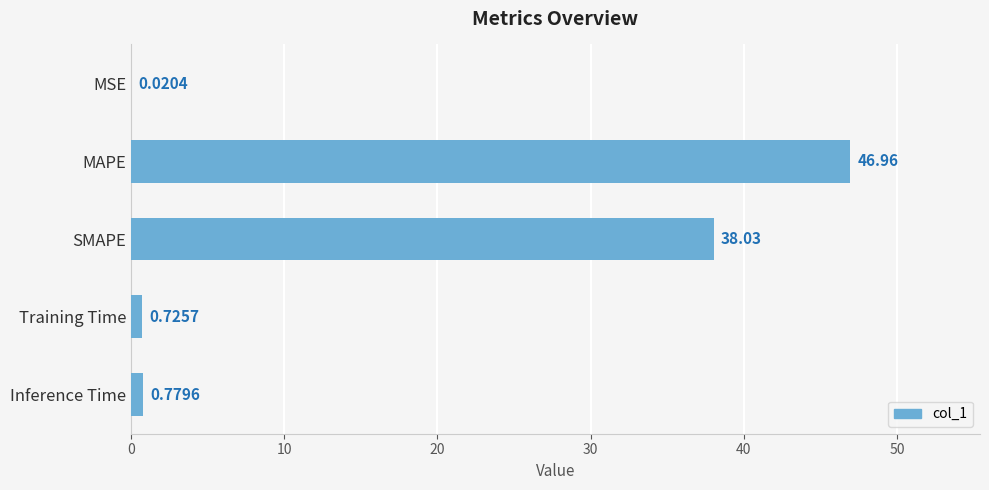

Count the number of categories in the chart.

5